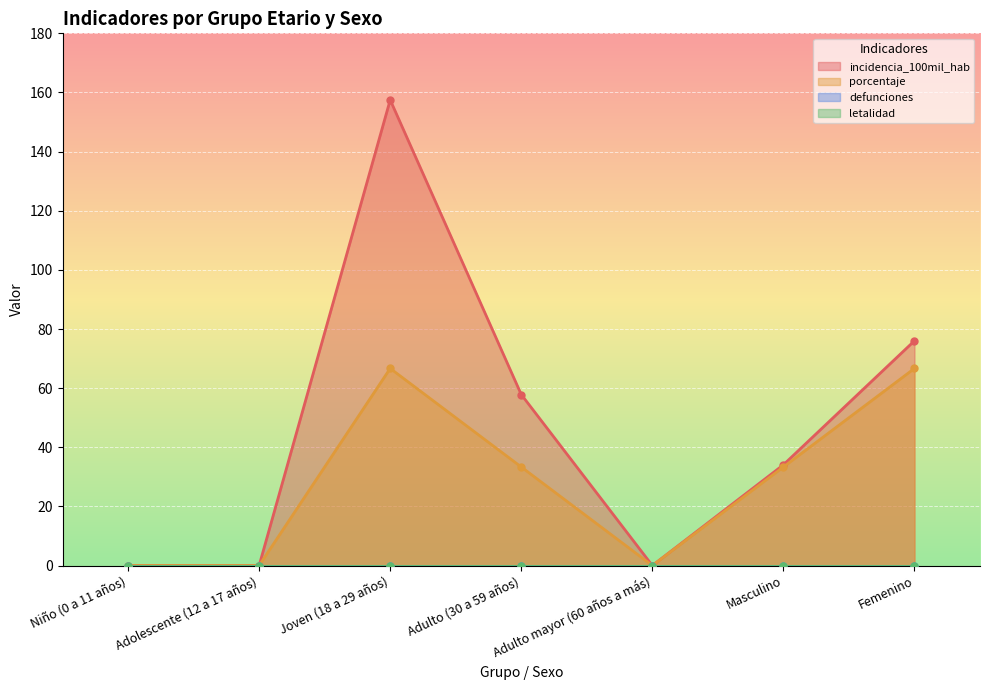

How many values in the incidencia_100mil_hab series are below 34?

3